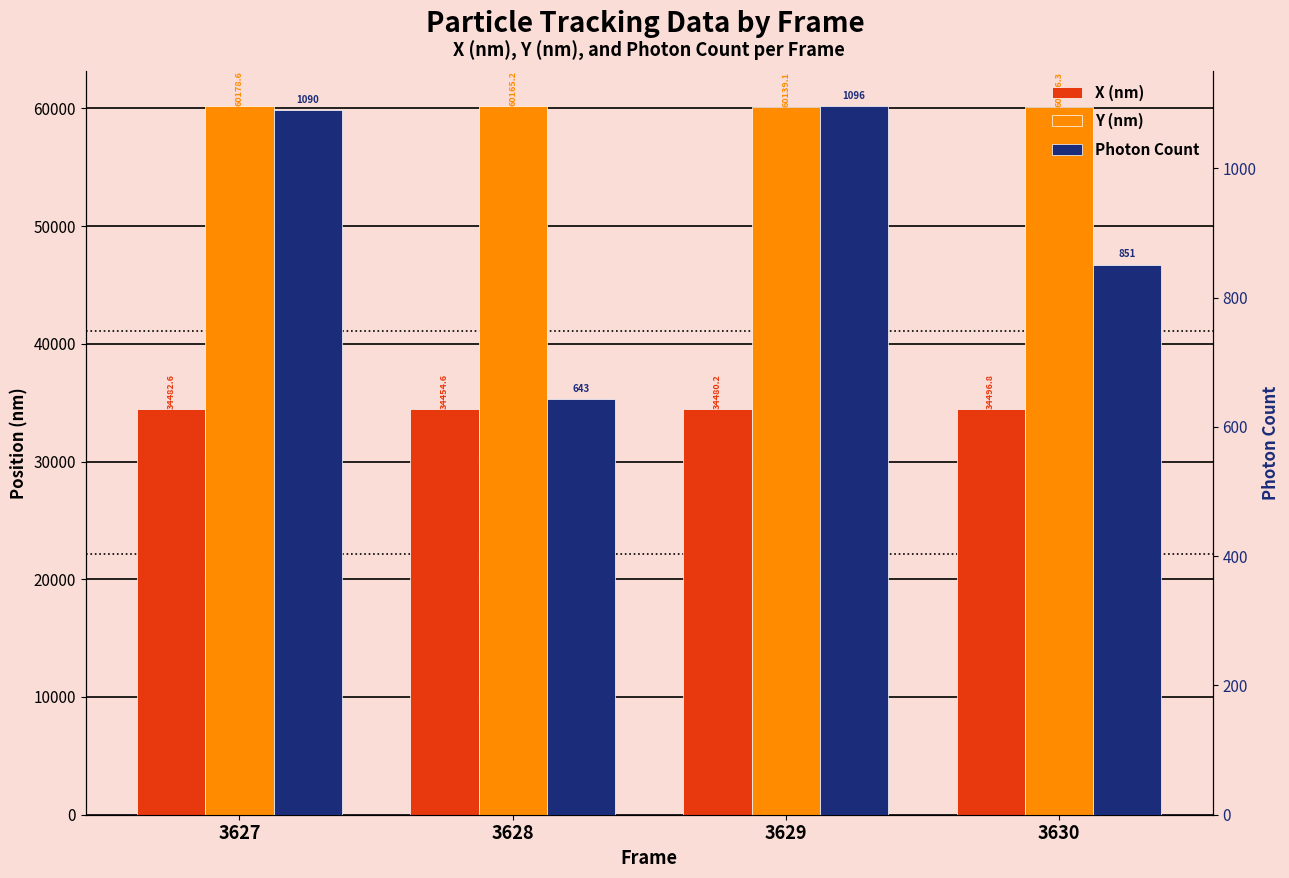

How many groups of bars are there?

4